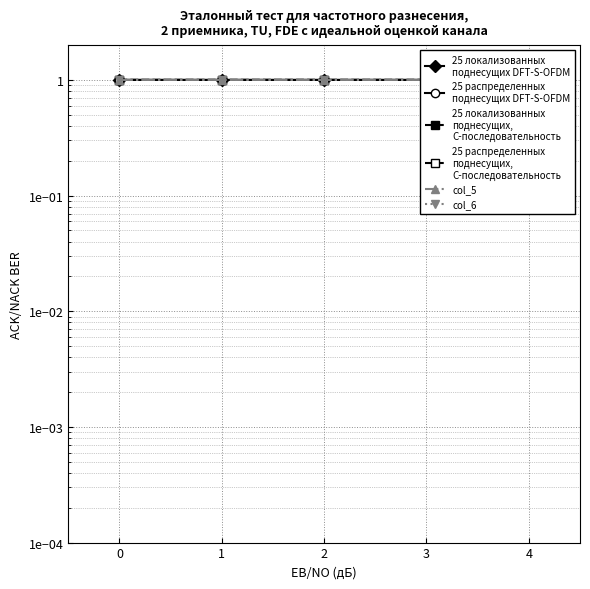

Reading left to right, what are all the values shown in this chart?

25 локализованных
поднесущих DFT-S-OFDM: 0=1.0	1=1.0	2=1.0	3=1.0	4=1.0
25 распределенных
поднесущих DFT-S-OFDM: 0=1.0	1=1.0	2=1.0	3=1.0	4=1.0
25 локализованных
поднесущих,
С-последовательность: 0=1.0	1=1.0	2=1.0	3=1.0	4=1.0
25 распределенных
поднесущих,
С-последовательность: 0=1.0	1=1.0	2=1.0	3=1.0	4=1.0
col_5: 0=1.0	1=1.0	2=1.0	3=1.0	4=1.0
col_6: 0=1.0	1=1.0	2=1.0	3=1.0	4=1.0